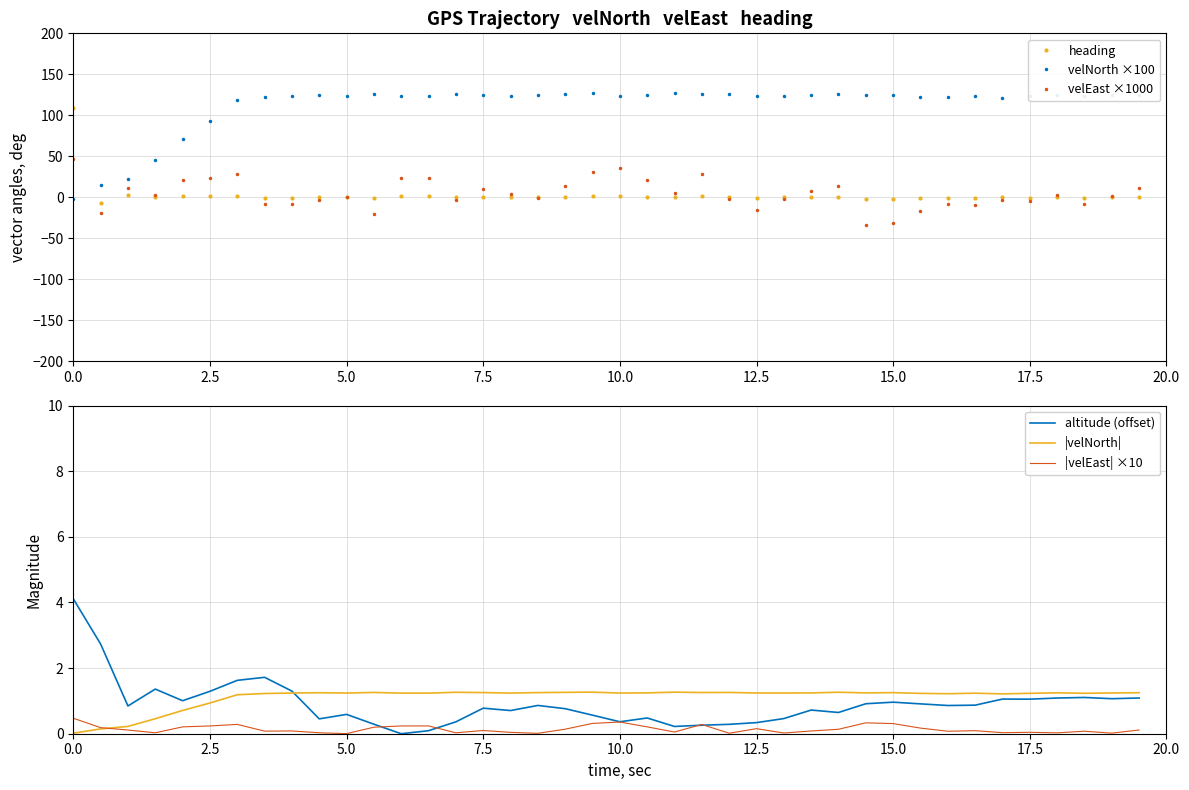

The value of velEast ×1000 at 15.0 is -8.6. True or false?

False